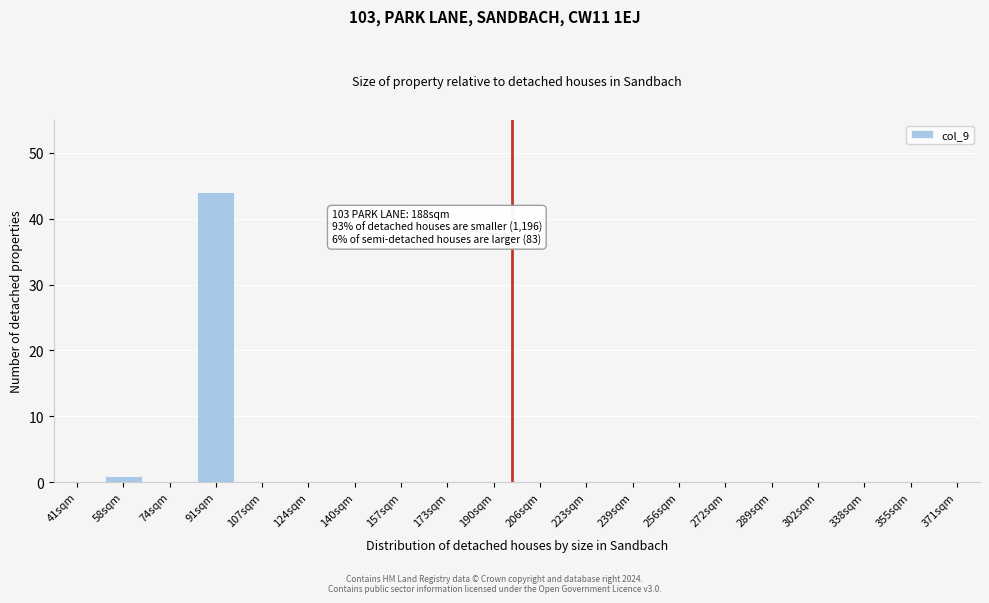

Reading left to right, transcribe all the data shown in this chart.

41sqm=0	58sqm=1	74sqm=0	91sqm=44	107sqm=0	124sqm=0	140sqm=0	157sqm=0	173sqm=0	190sqm=0	206sqm=0	223sqm=0	239sqm=0	256sqm=0	272sqm=0	289sqm=0	302sqm=0	338sqm=0	355sqm=0	371sqm=0